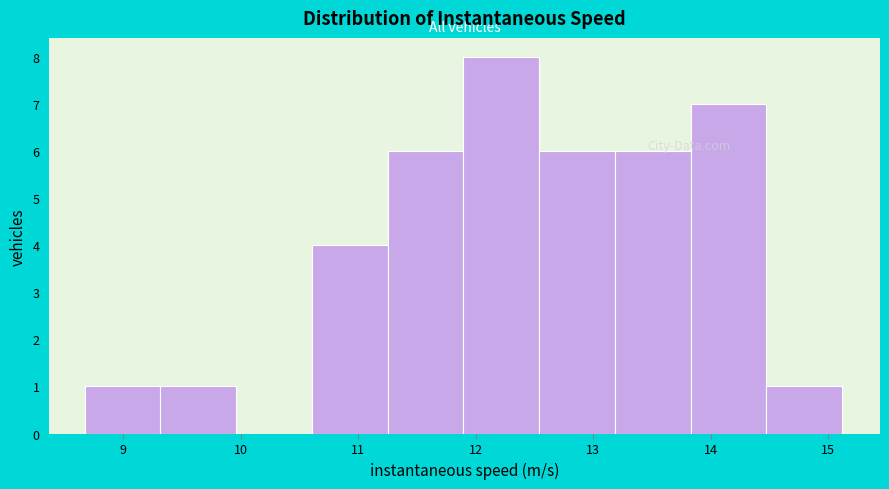

Reading left to right, transcribe this chart: for each bar, give the range it covers on the x-axis and its height. Neither the bar edges nor the heights are printed on the chart, so give them approximately, as read against the axes.

8.7 to 9.3: 1
9.3 to 10.0: 1
10.0 to 10.6: 0
10.6 to 11.3: 4
11.3 to 11.9: 6
11.9 to 12.5: 8
12.5 to 13.2: 6
13.2 to 13.8: 6
13.8 to 14.5: 7
14.5 to 15.1: 1